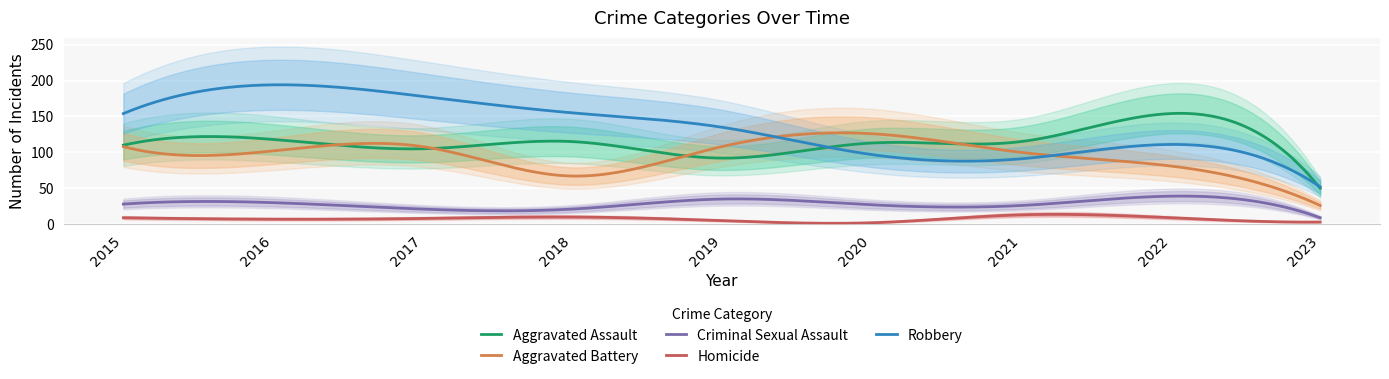

Which series has the largest total across all categories?

Robbery